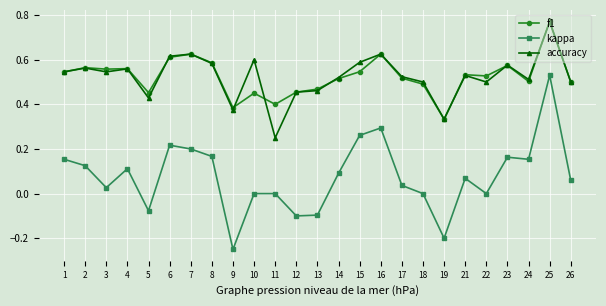

At which category does kappa reach its first local valley?

3